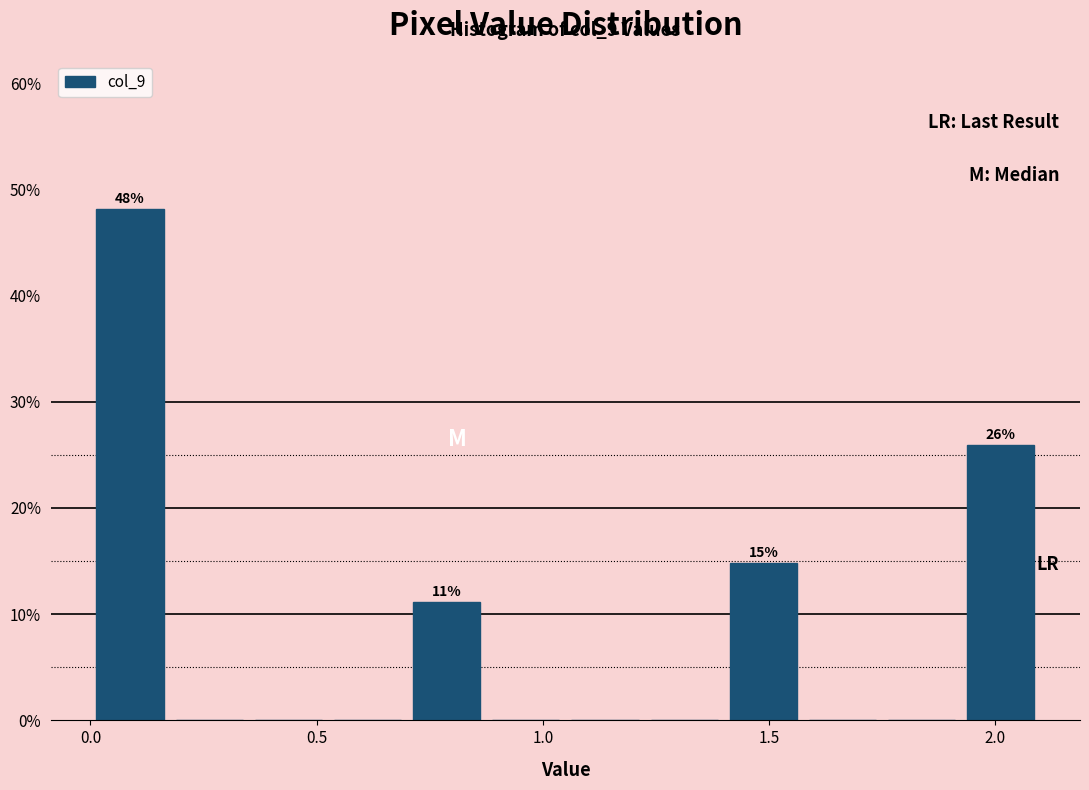

Read against the x-axis, roughly where is the centre of the tallest bar?

0.10